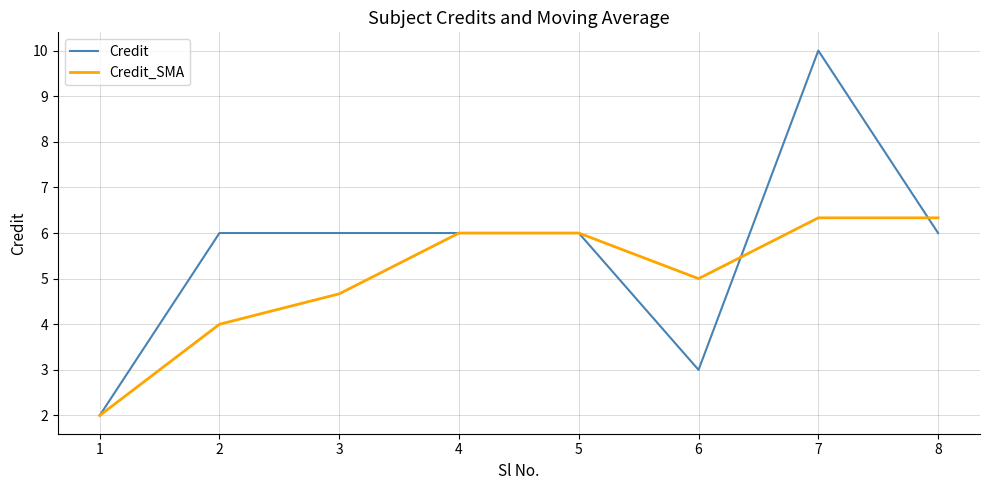

What is the average value of the Credit_SMA series?

5.0